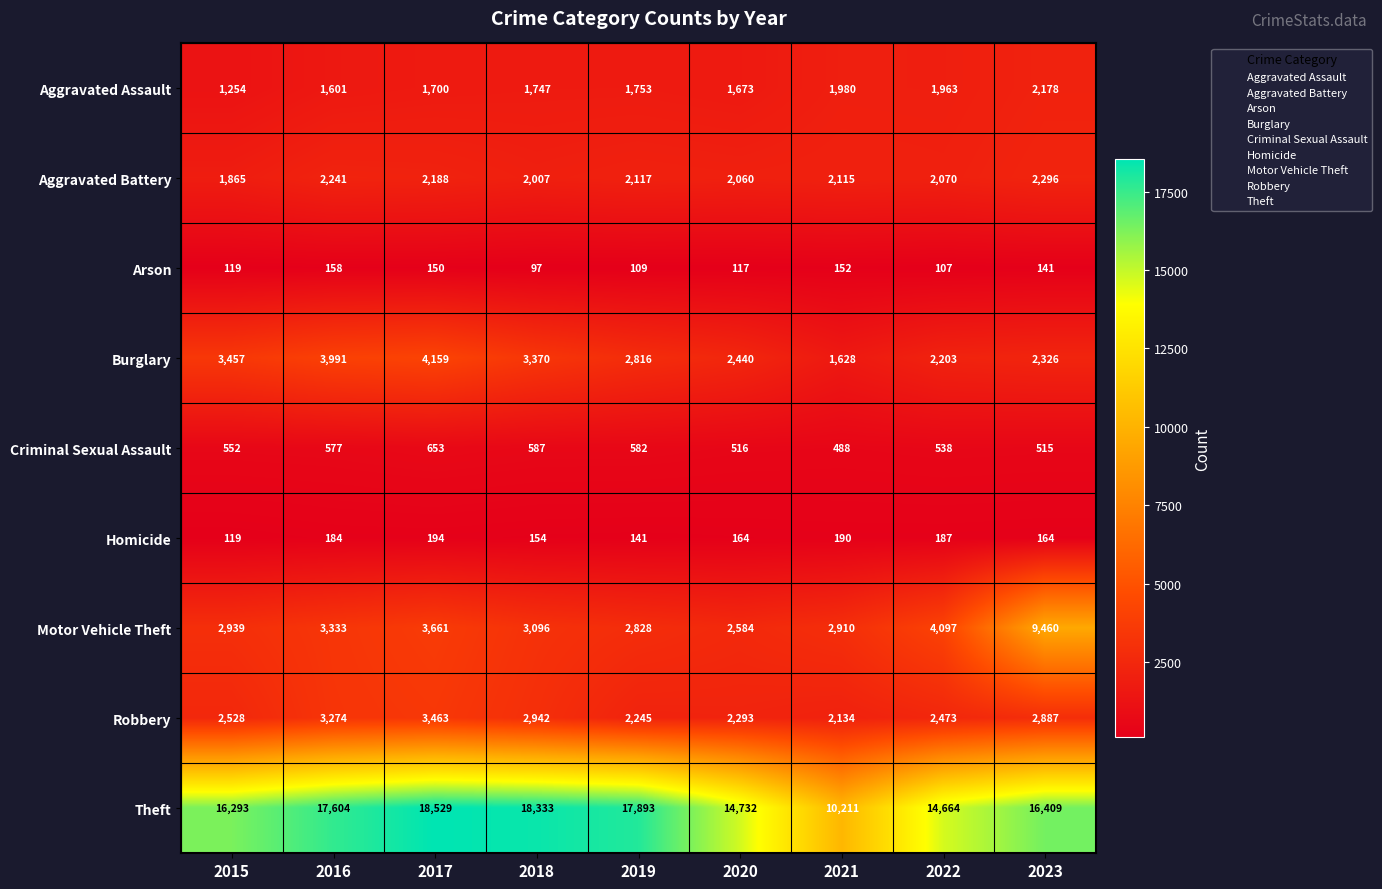

How many data points does each series have?

9